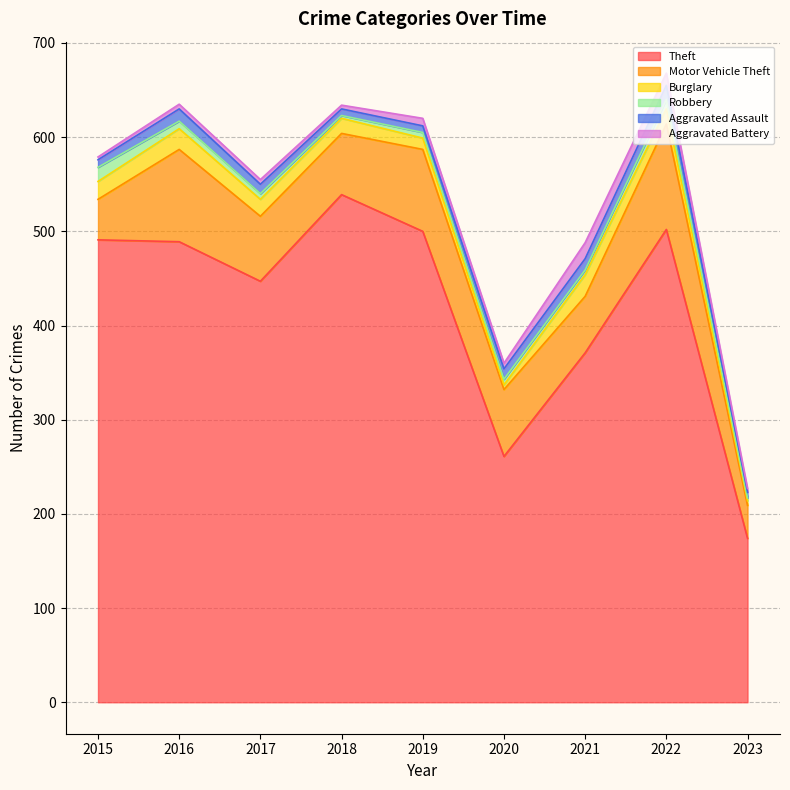

What is the greatest value displayed?

539